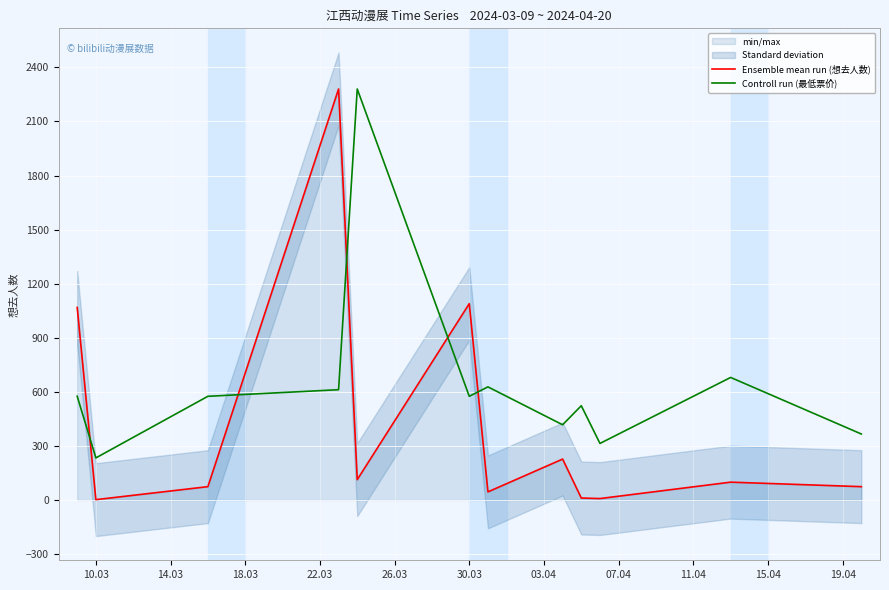

In Controll run (最低票价), how many points are higher than both neighbors (excluding endpoints)?

4